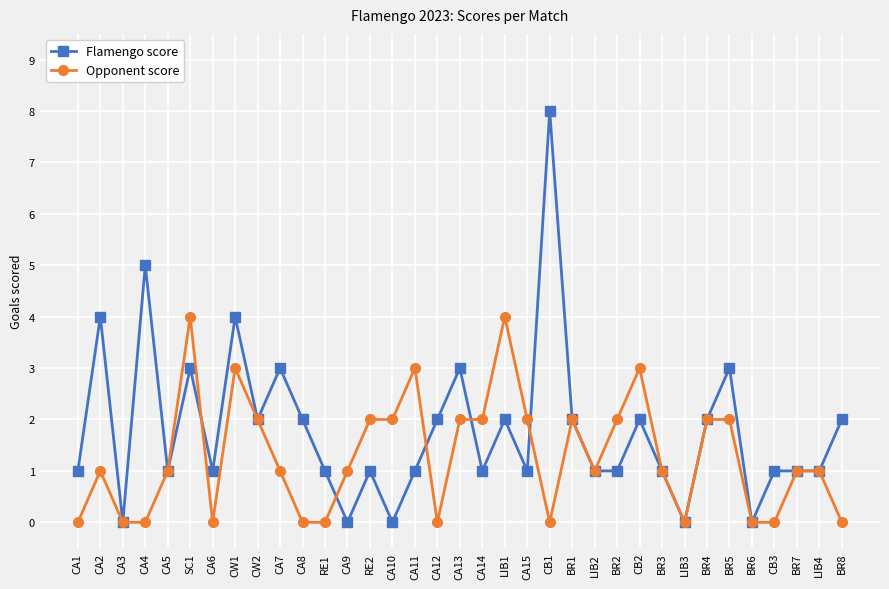

Count the Flamengo score values in the range 1 to 2.

22